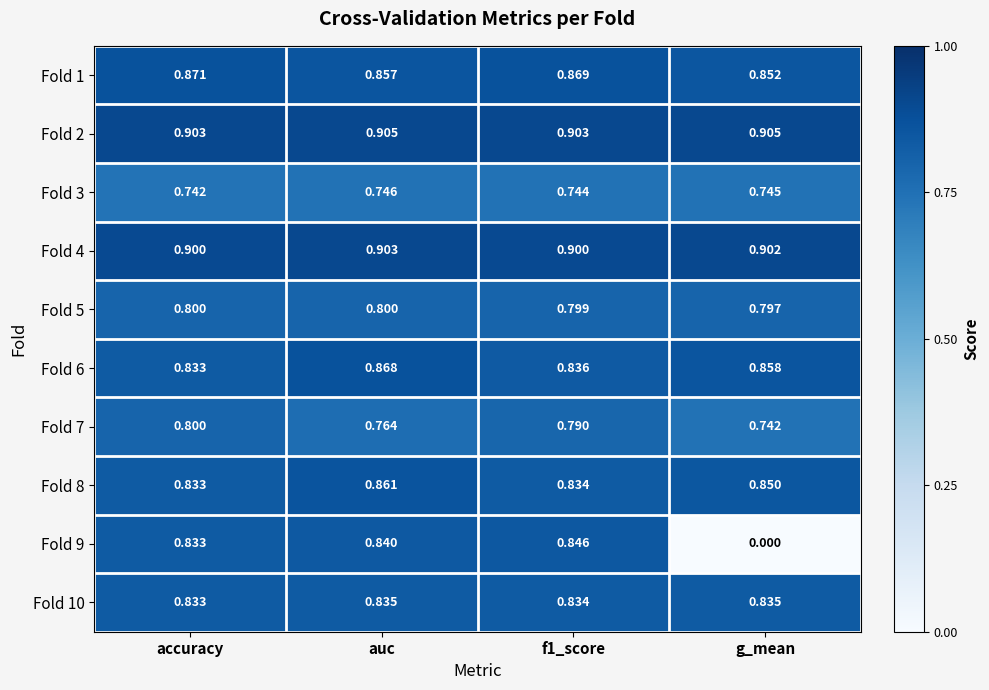

At which label is Fold 5 closest to 0?

g_mean